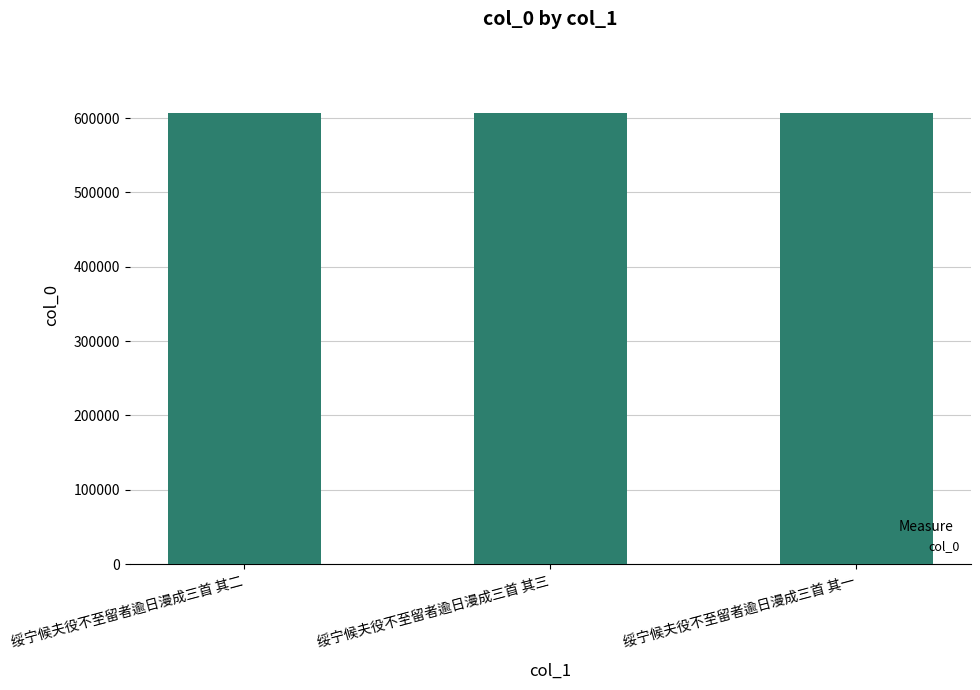

What is the value of the 3rd bar from the left?

606363